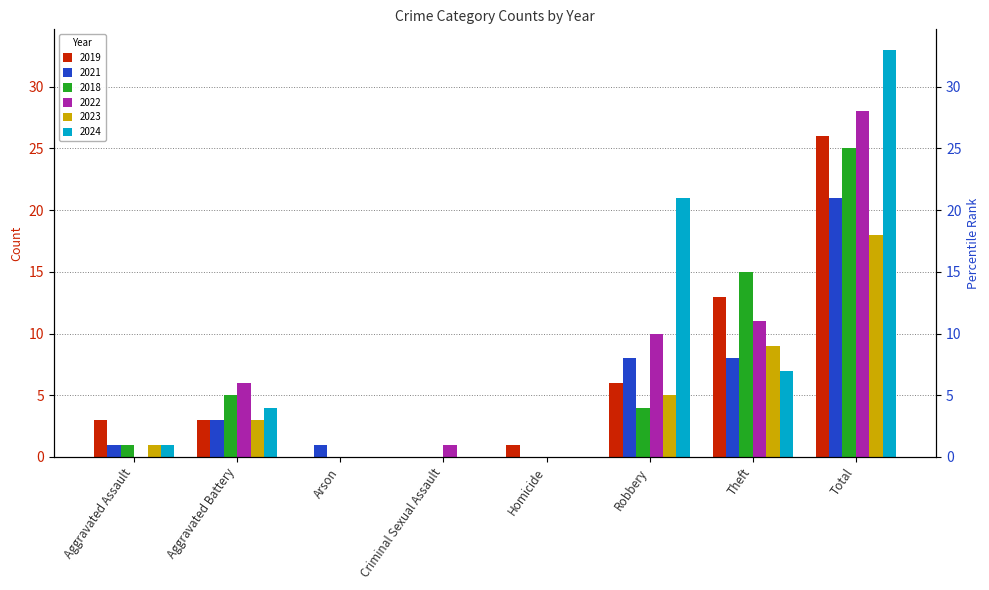

Where does the 2019 series first go above 3?

Robbery